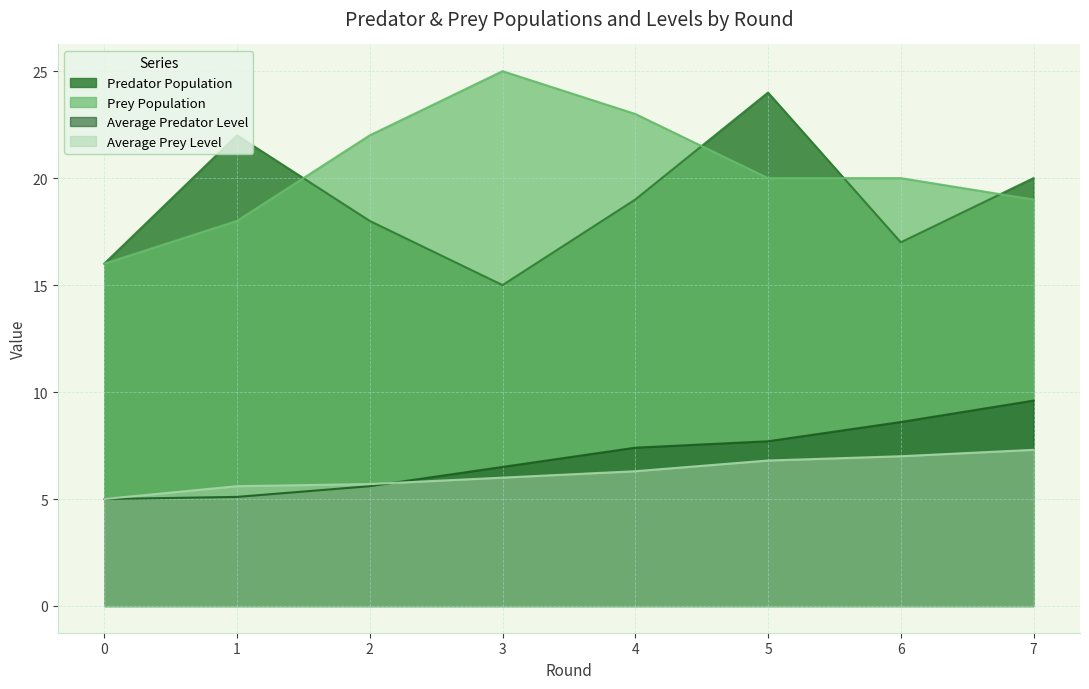

Is the value of Average Predator Level at 0 greater than the value of Average Prey Level at 7?

No